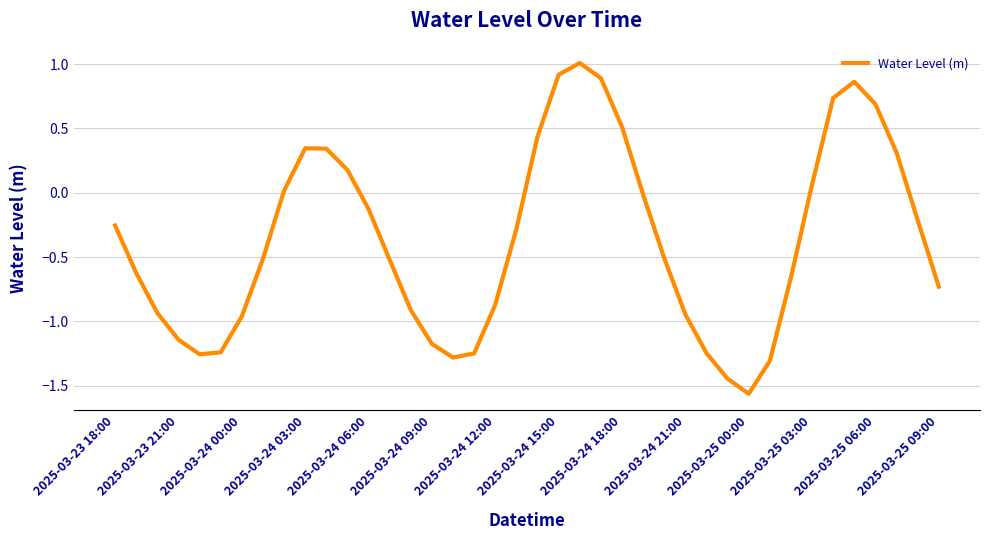

What is the difference between the maximum and minimum values?

2.6